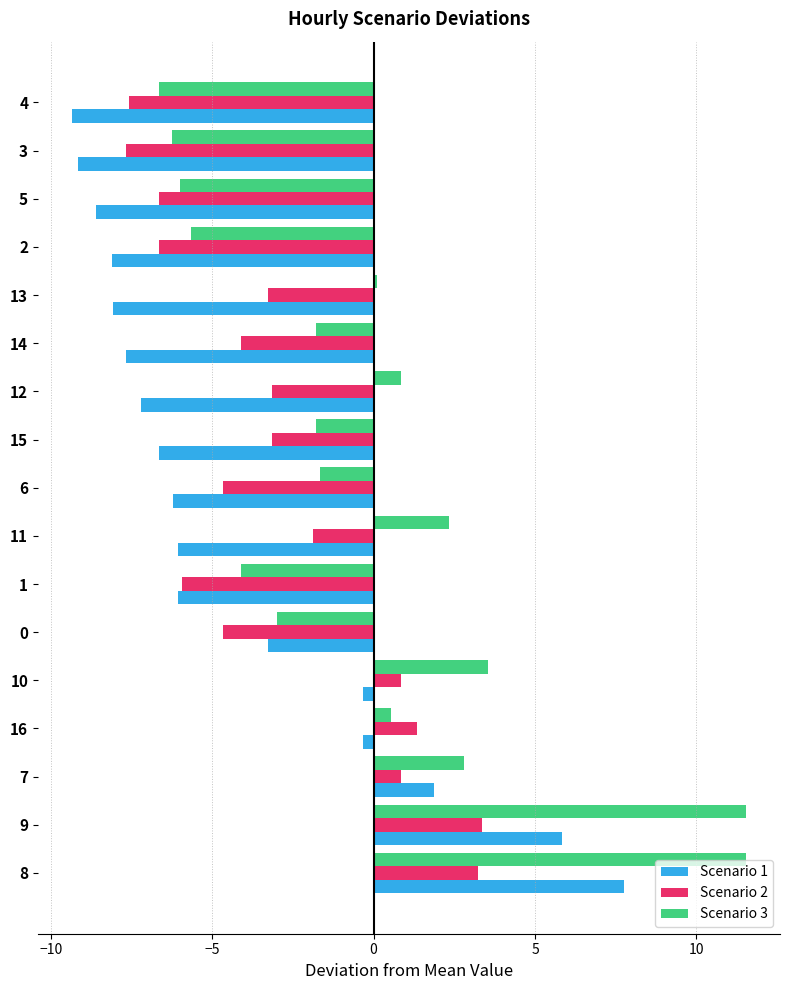

Read the Scenario 1 value at 10.

-0.3